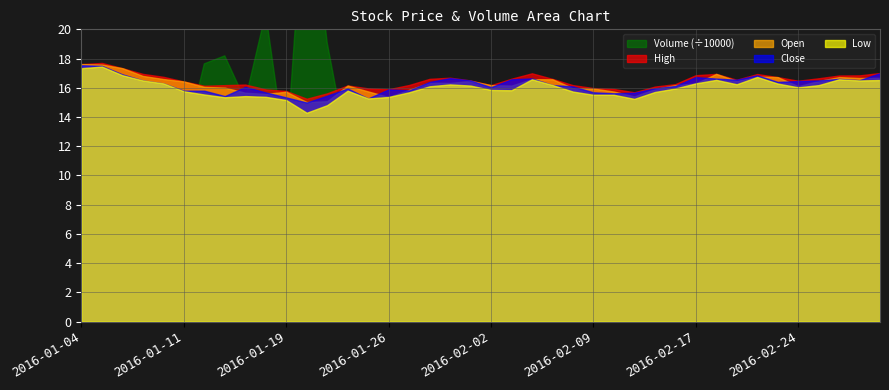

What is the average value of the High series?

16.5